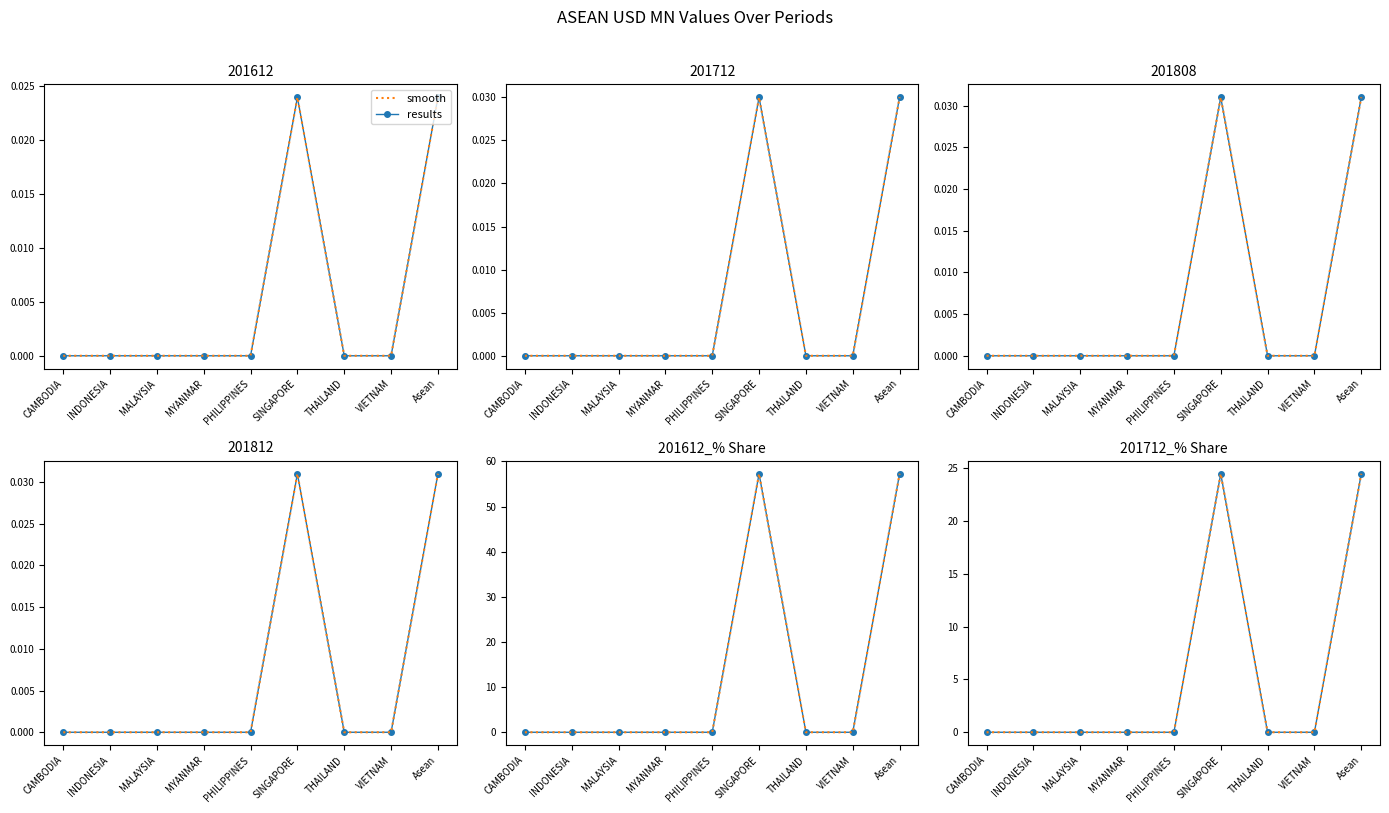

In smooth, how many points are higher than both neighbors (excluding endpoints)?

1